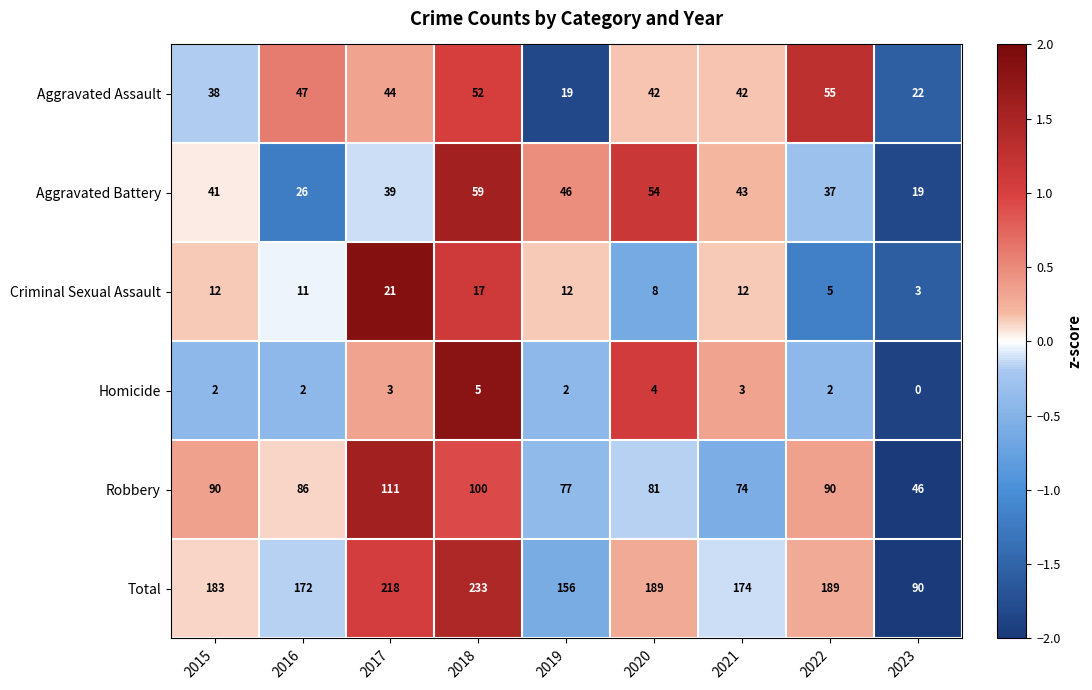

What is the greatest value displayed?

233